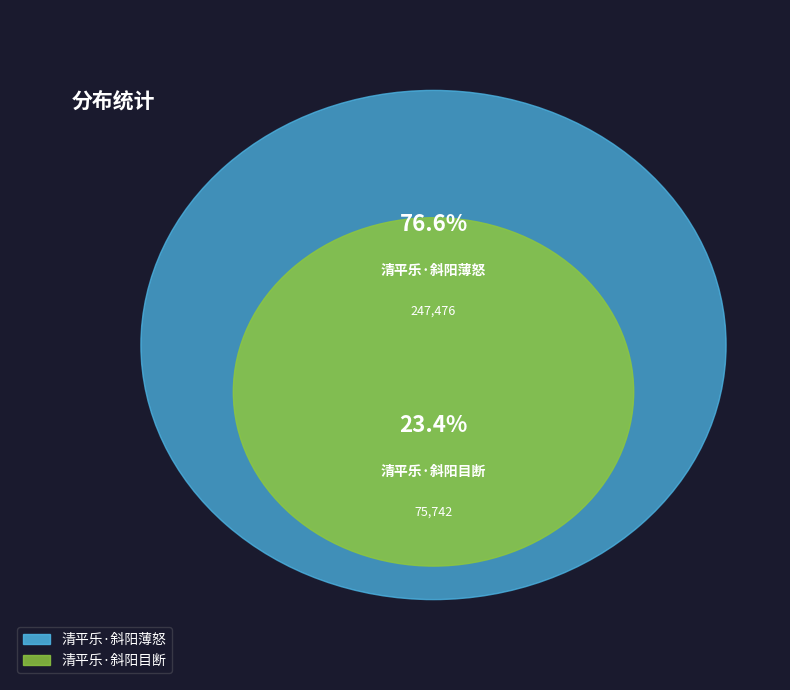

Which slice is the largest?

清平乐·斜阳薄怒